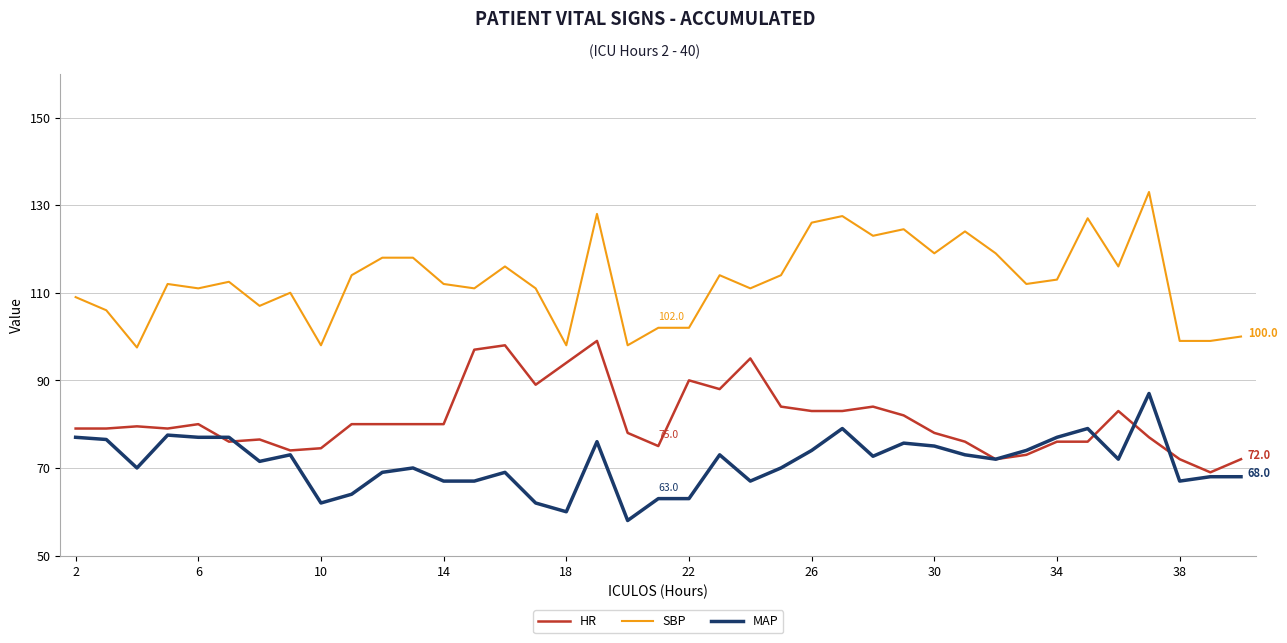

List the series in order of their peak value, highest first.

SBP, HR, MAP